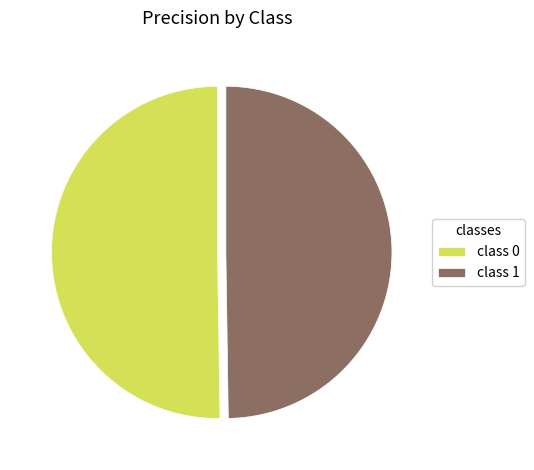

Do class 1 and class 0 together represent more than half of the pie?

Yes